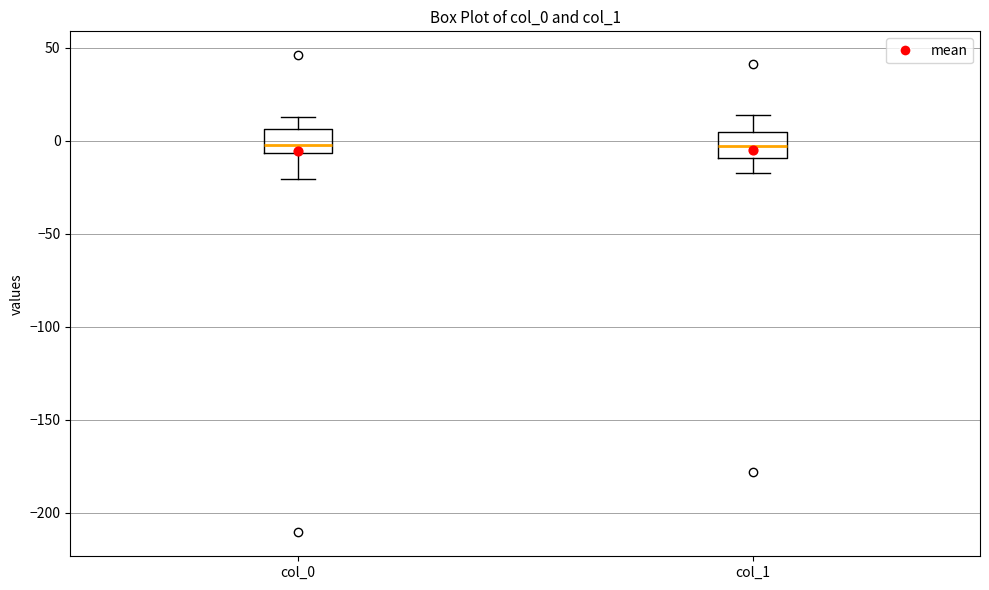

Where is the lower edge of the box for col_0 on the y-axis? The values are not printed on the chart, so give them approximately, as read against the axis.

-5